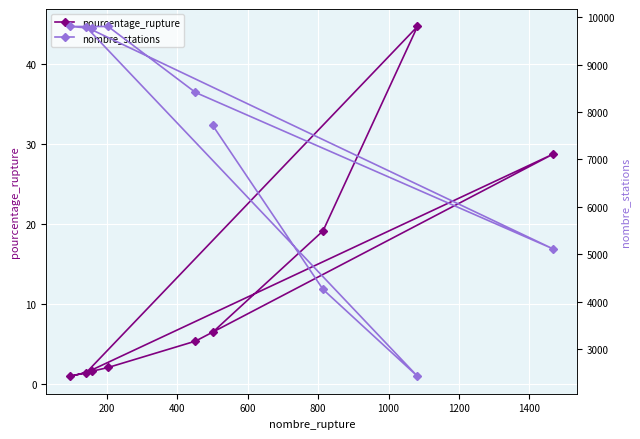

Rank the series by their maximum value, from highest to lowest.

nombre_stations, pourcentage_rupture